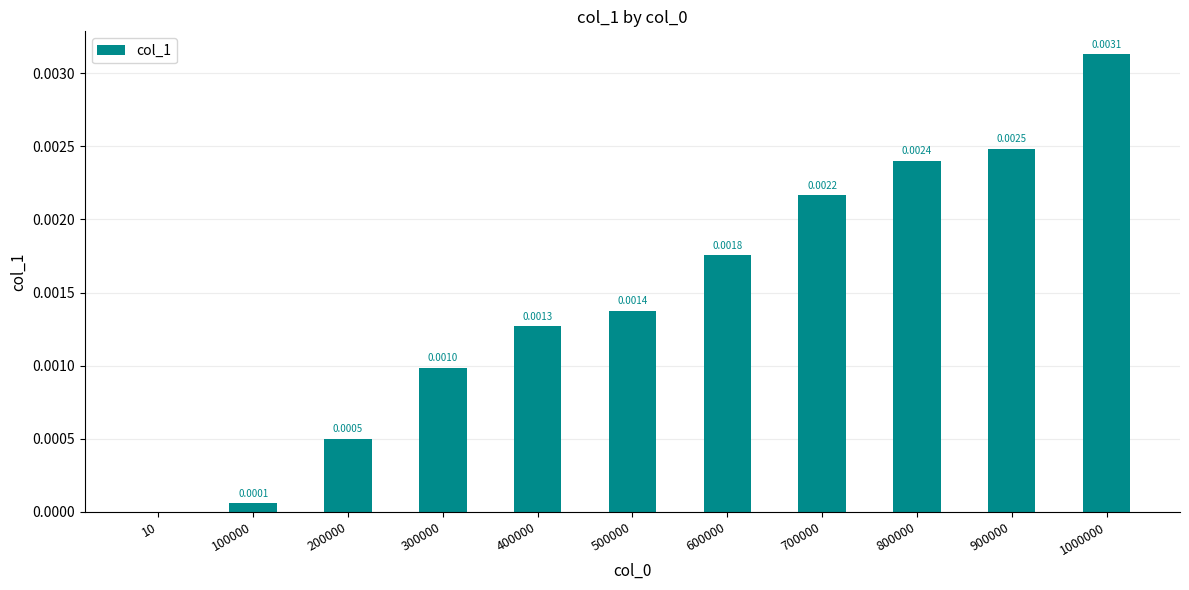

The chart shows a value of 0.0 at 300000. True or false?

True